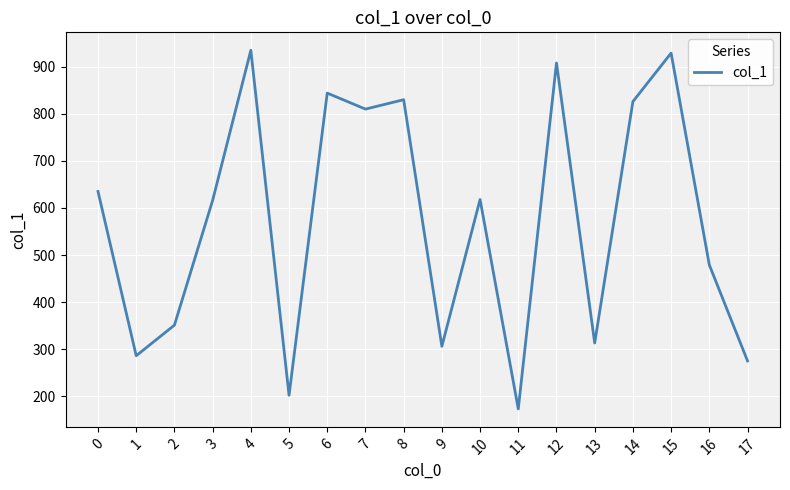

The value at 2 is 602. True or false?

False